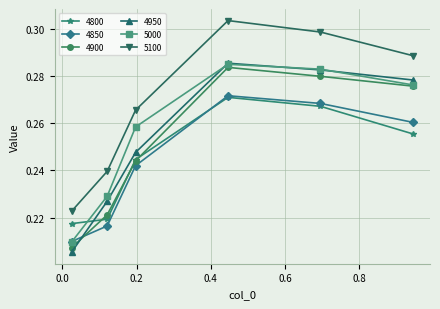

What is the difference between the maximum and second lowest values in the 4900 series?

0.1